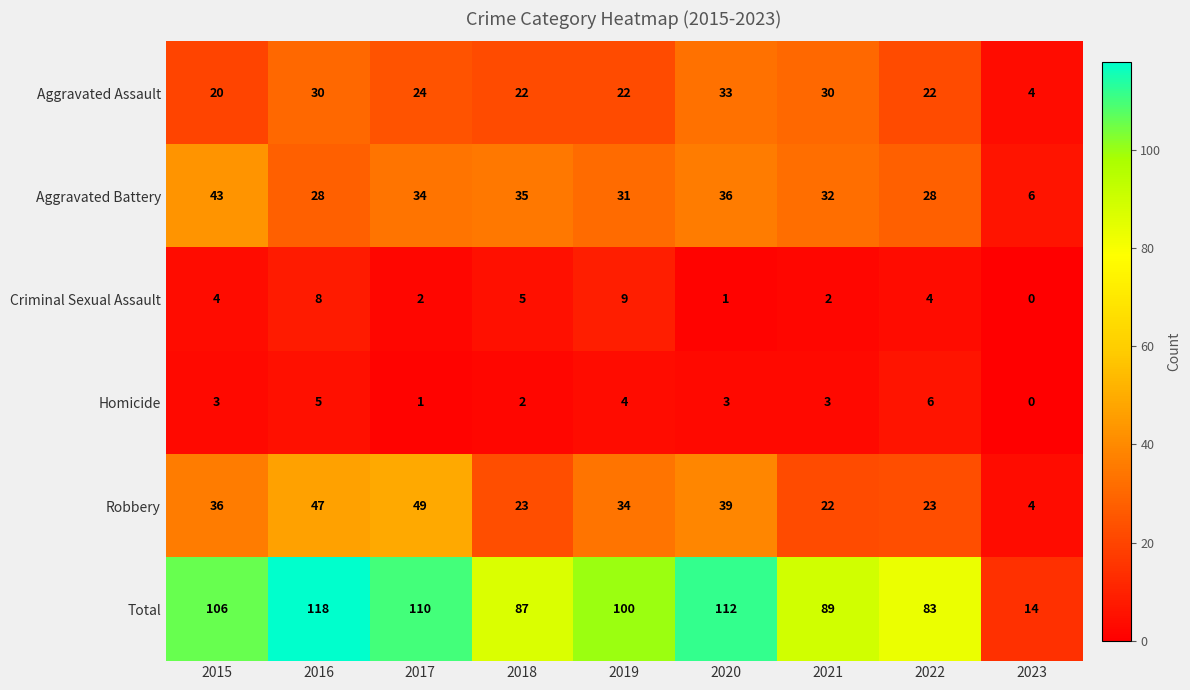

Which series has the widest spread of values?

Total